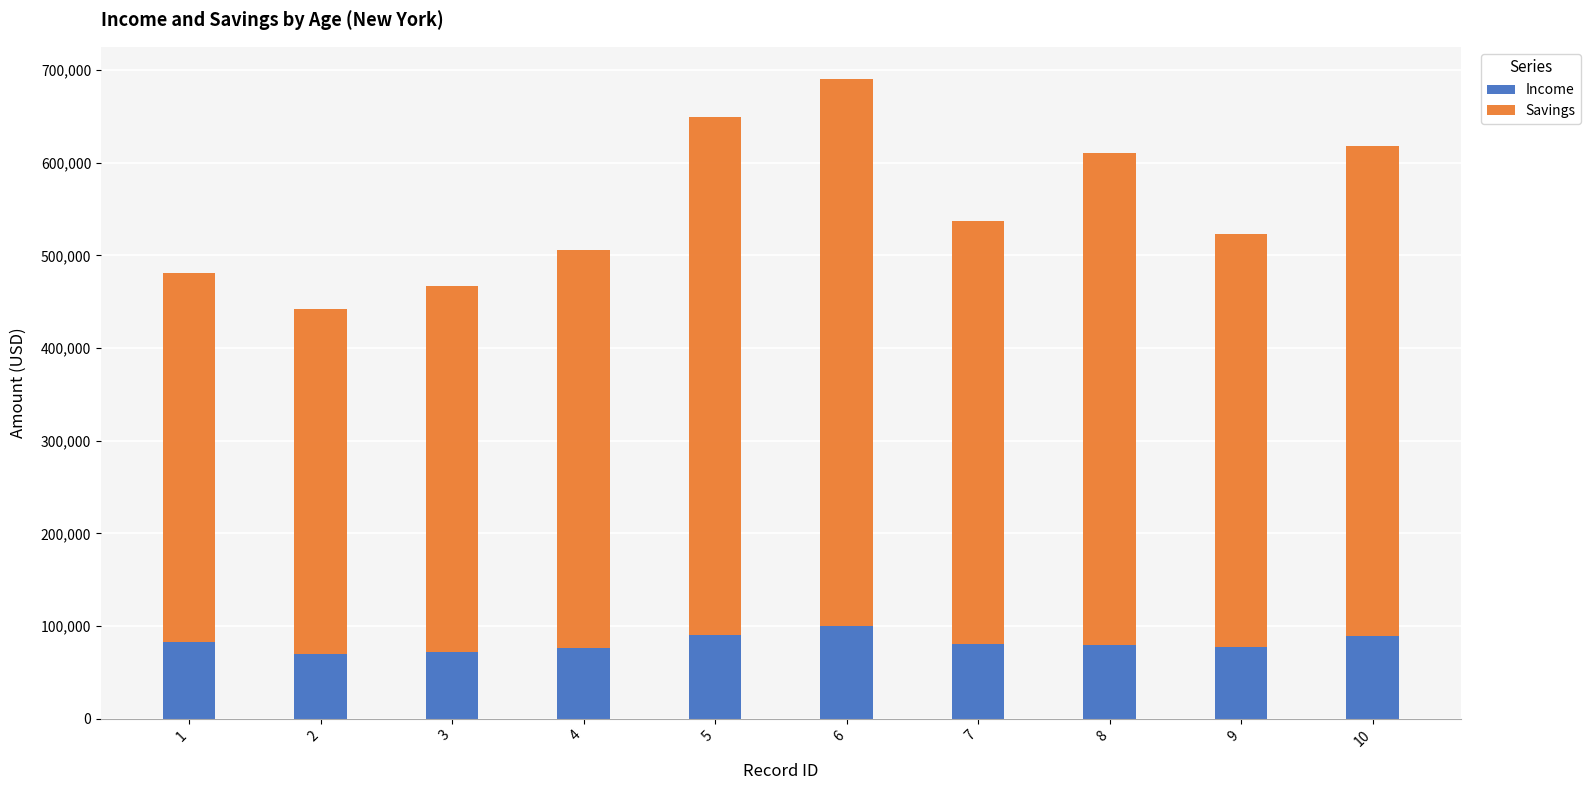

What are all the series names shown in the legend?

Income, Savings